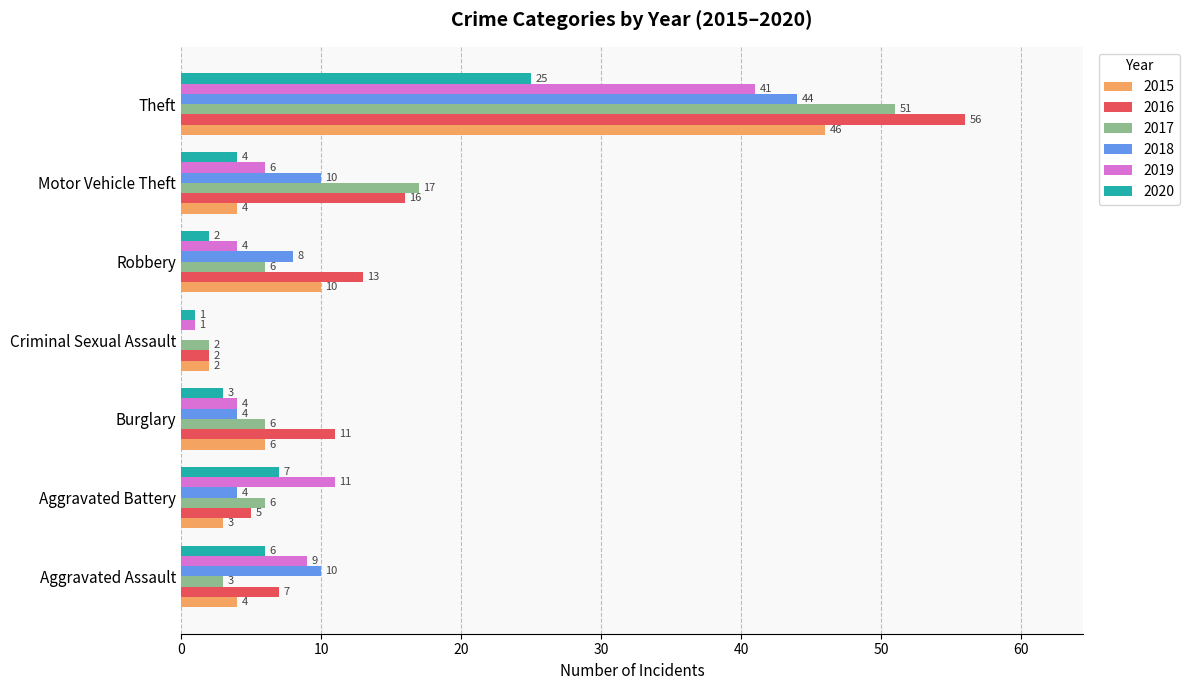

Which series has the widest spread of values?

2016